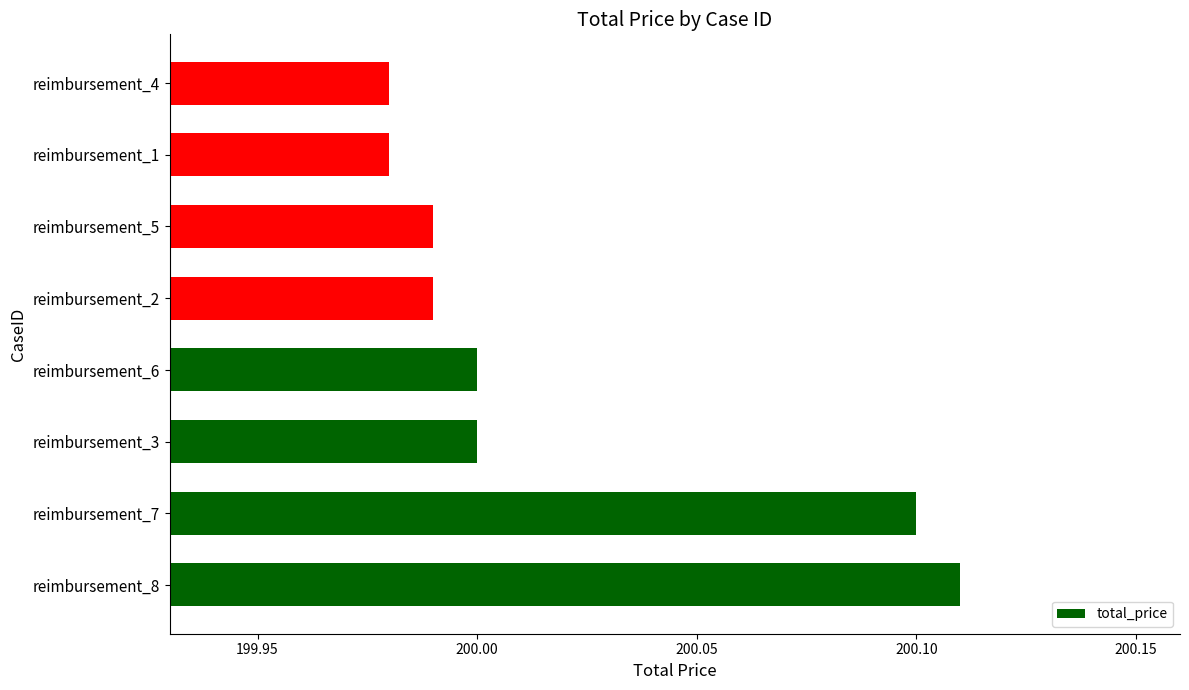

What is the sum of all values?

1600.2